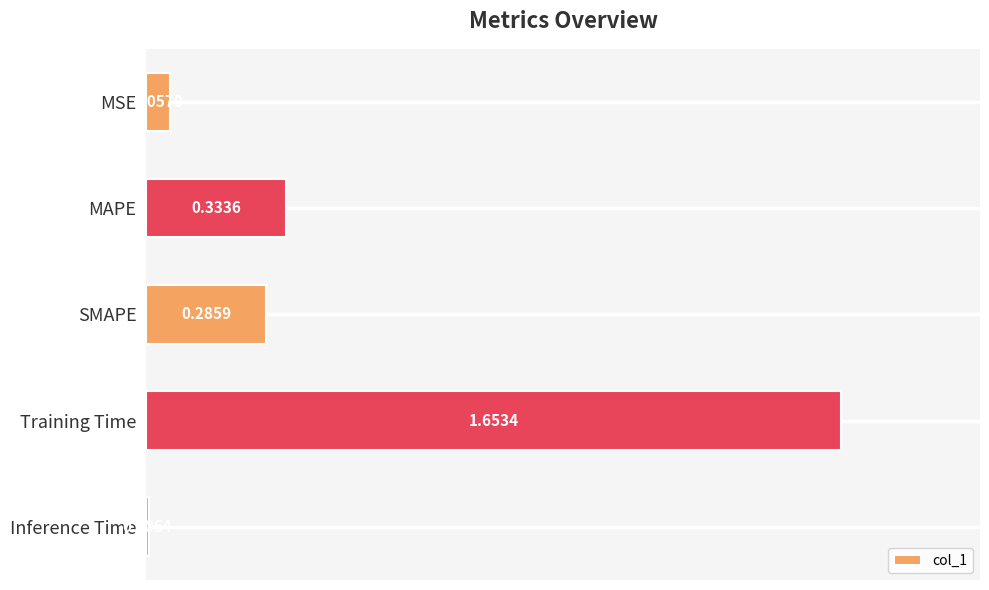

Are the bars grouped side by side (vs. stacked)?

No